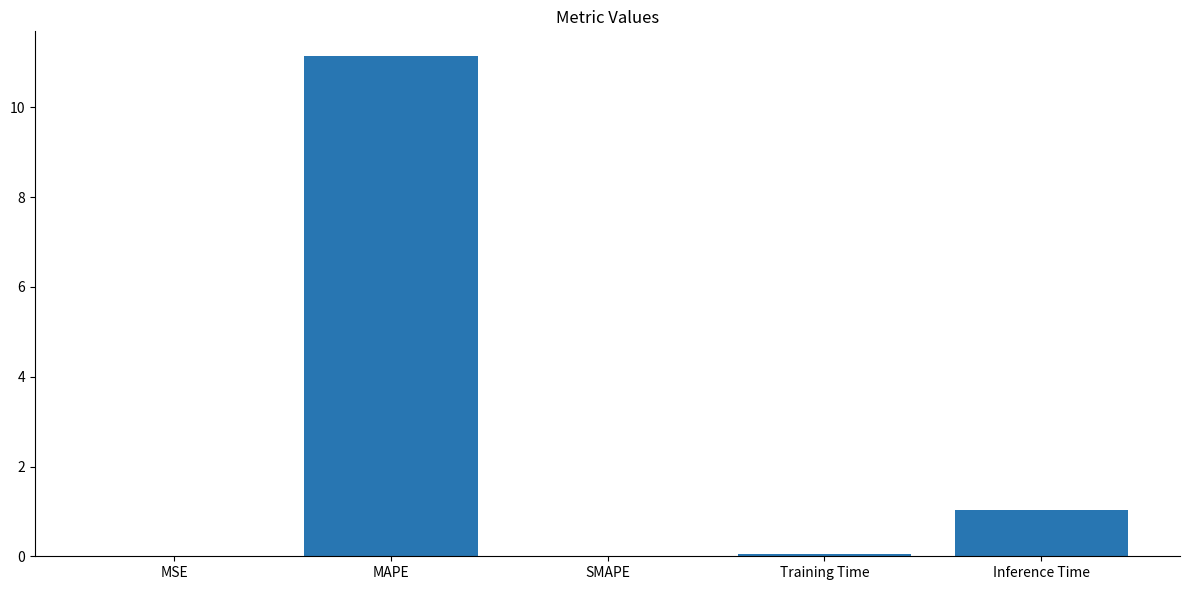

What is the greatest value displayed?

11.1